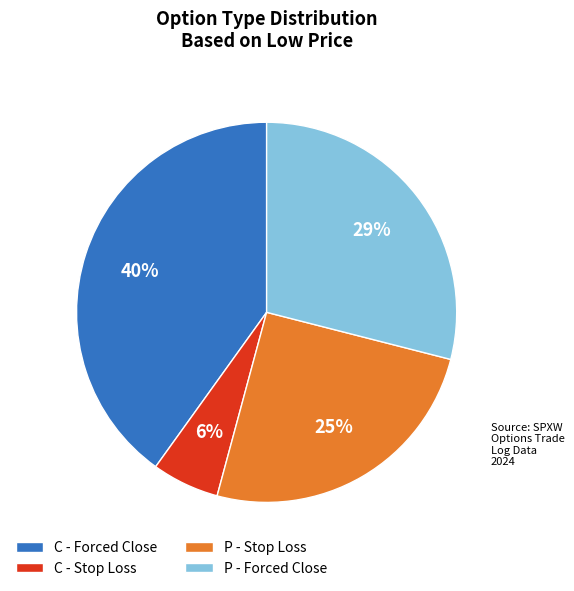

Does C - Stop Loss represent more than half of the total?

No